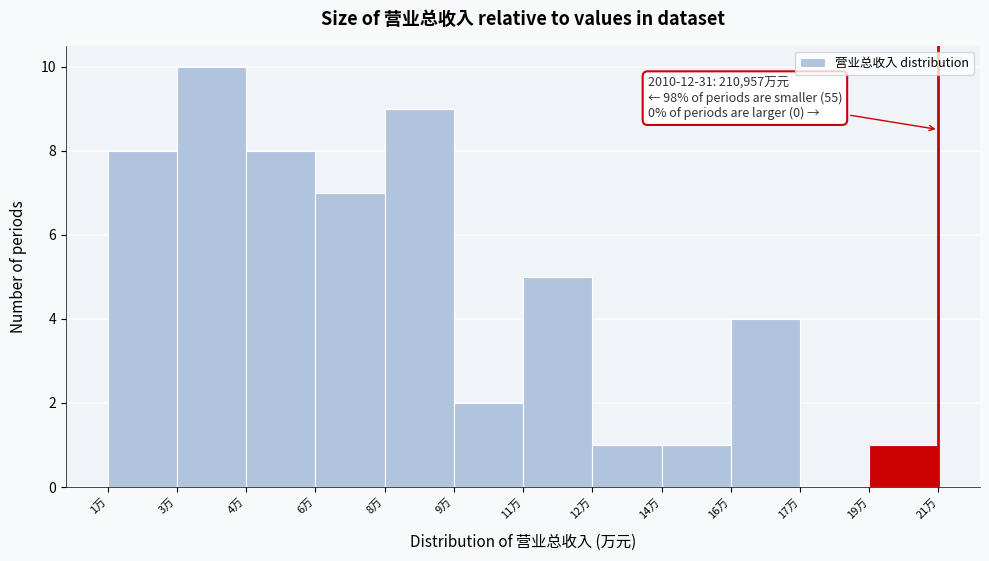

Reading left to right, what are all the values shown in this chart?

1万=8	3万=10	4万=8	6万=7	8万=9	9万=2	11万=5	12万=1	14万=1	16万=4	17万=0	19万=1